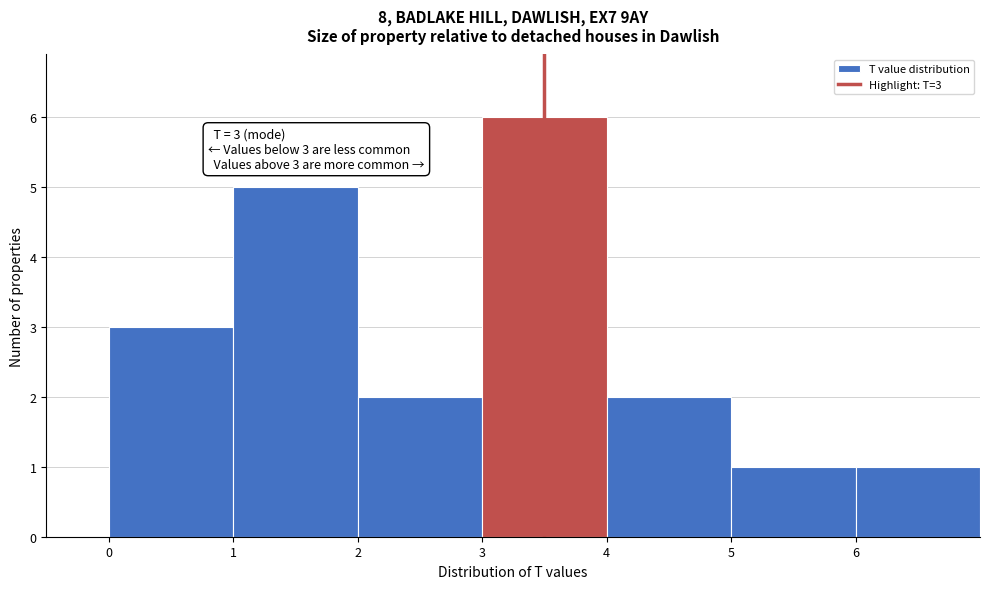

Over which range of the x-axis is the bar tallest?

3 to 4